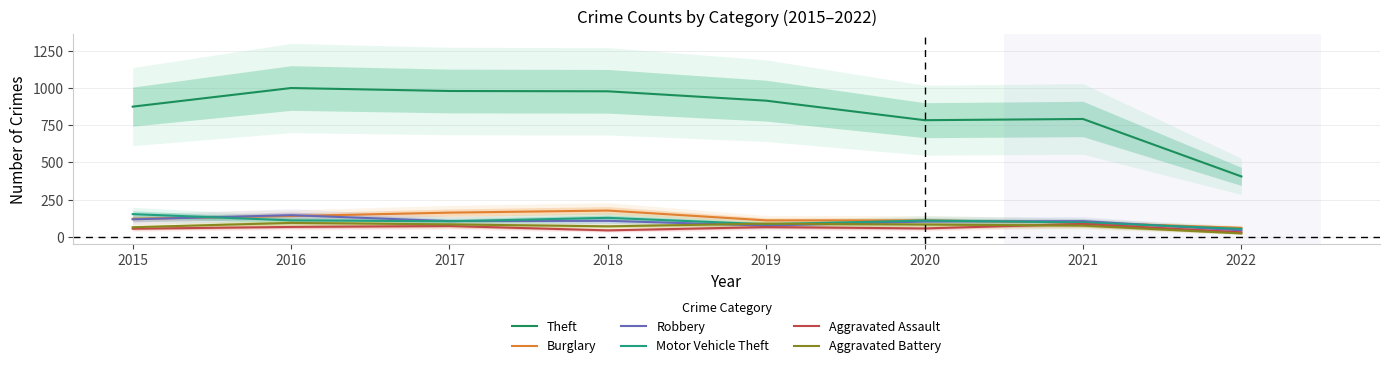

What is the difference between the maximum and minimum values in the Robbery series?

102